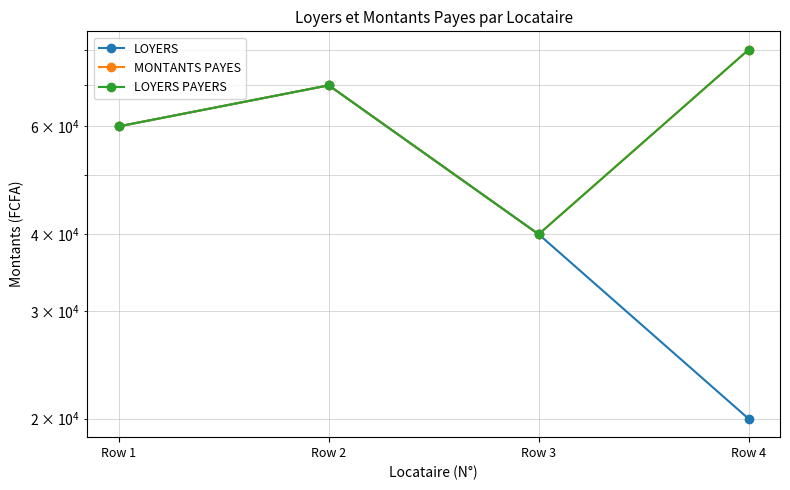

What is the difference between the MONTANTS PAYES values at Row 1 and Row 3?

20000